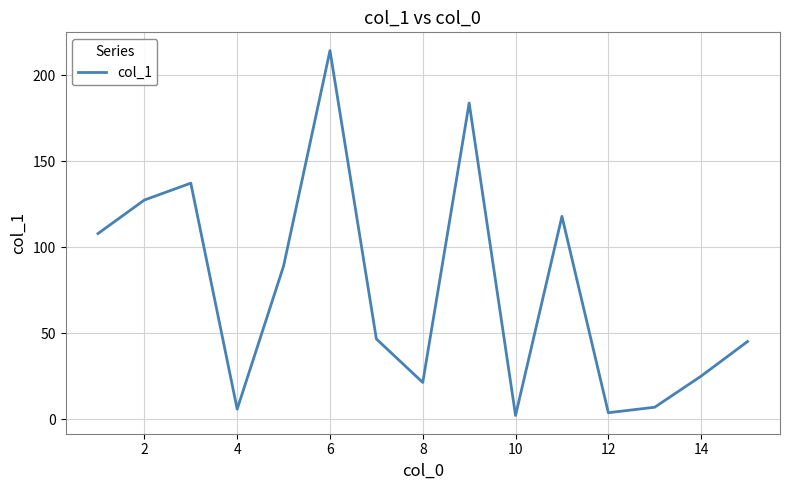

Reading left to right, extract all data points from this chart.

107.9	127.4	137.2	5.8	89.0	214.3	46.6	21.3	183.8	2.1	117.9	3.7	6.9	25.0	45.1